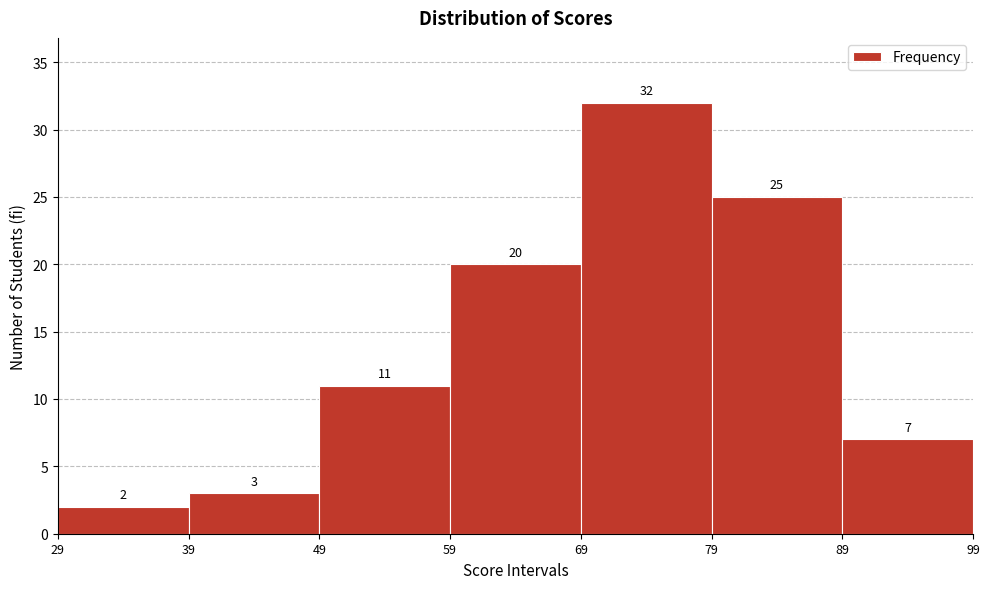

What is the height of the bar covering 39 to 49 on the x-axis?

3